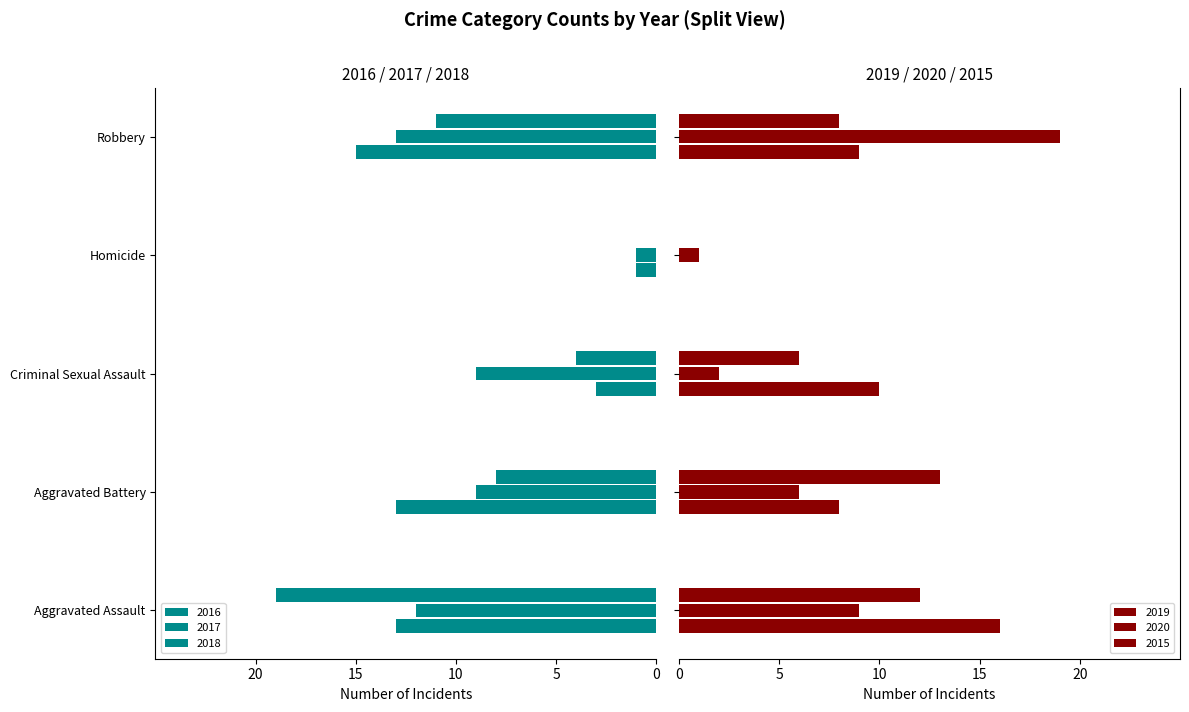

Reading left to right, extract all data points from this chart.

2015: 12	13	6	0	8
2016: -13	-13	-3	-1	-15
2017: -12	-9	-9	-1	-13
2018: -19	-8	-4	0	-11
2019: 16	8	10	0	9
2020: 9	6	2	1	19